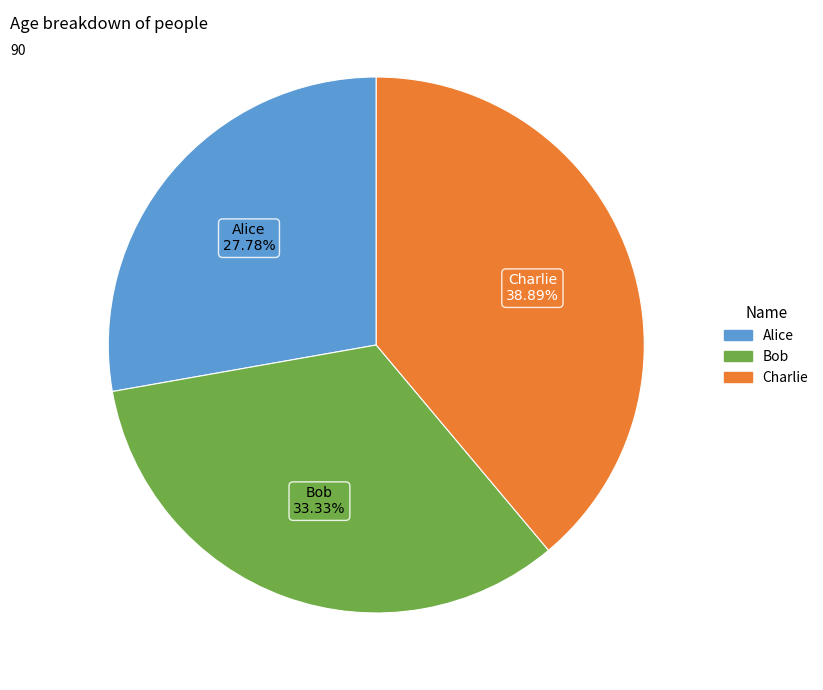

What is the total percentage of Charlie and Alice?

66.7%